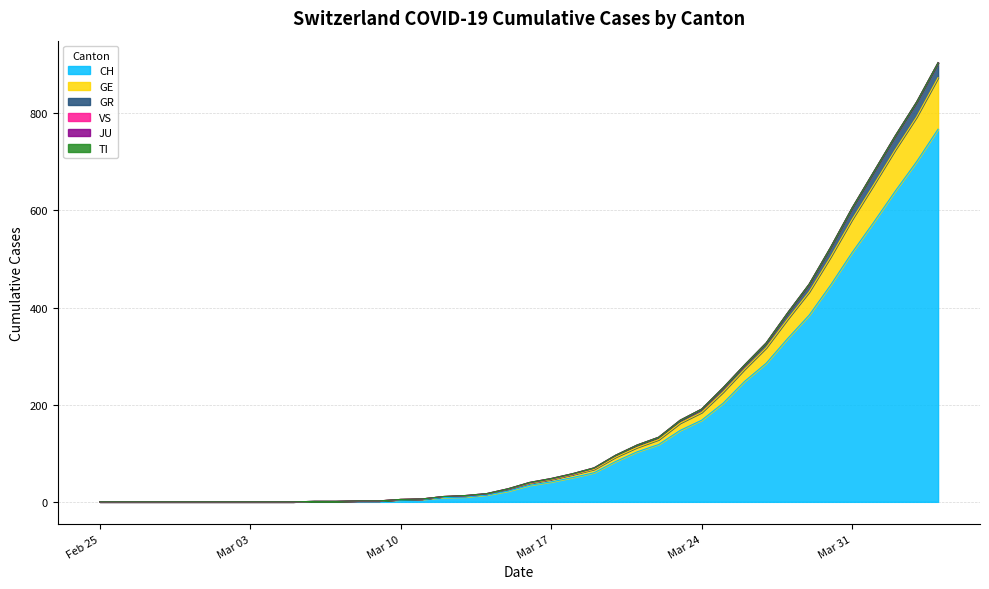

What position from the left is 2020-03-14?

19